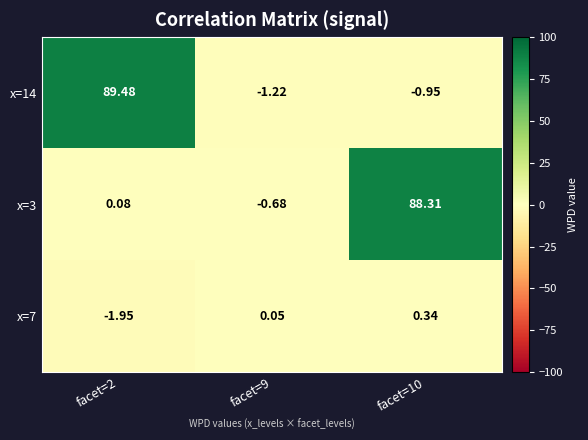

Rank the series by their maximum value, from lowest to highest.

x=7, x=3, x=14